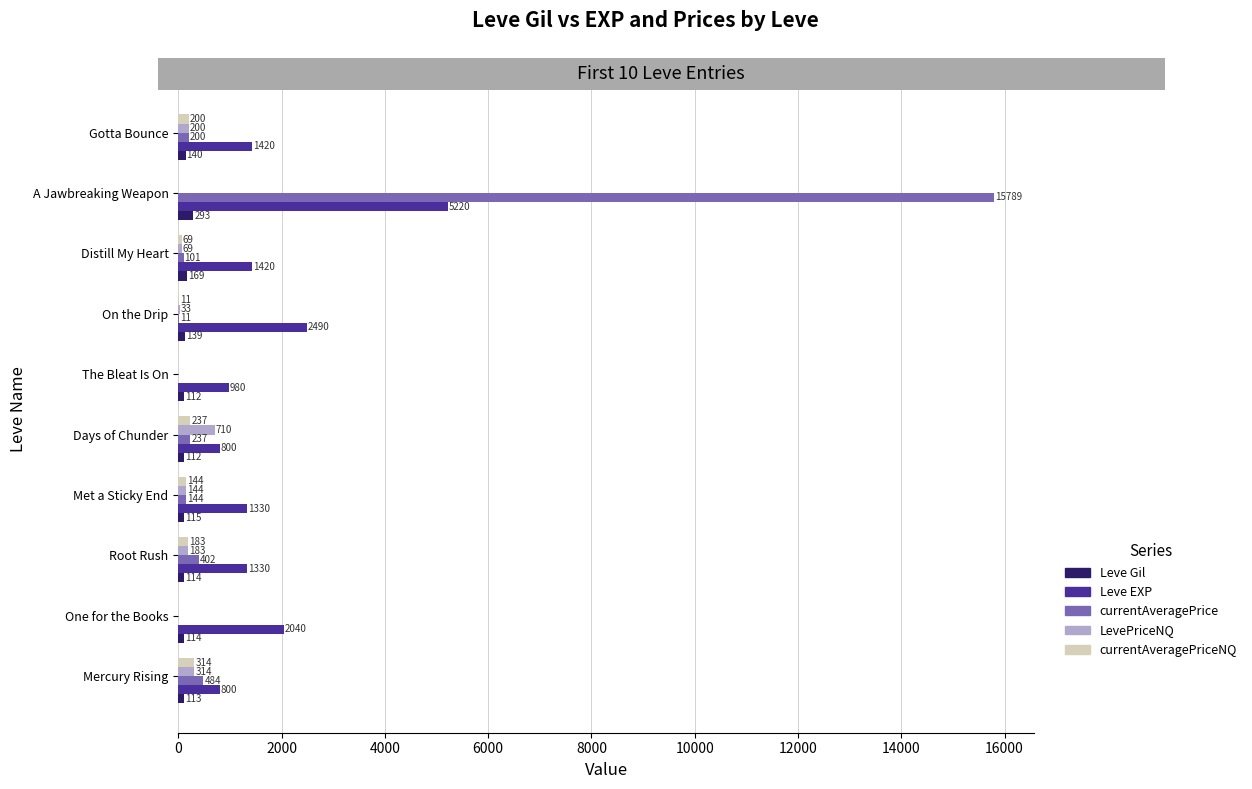

What are all the series names shown in the legend?

Leve Gil, Leve EXP, currentAveragePrice, LevePriceNQ, currentAveragePriceNQ